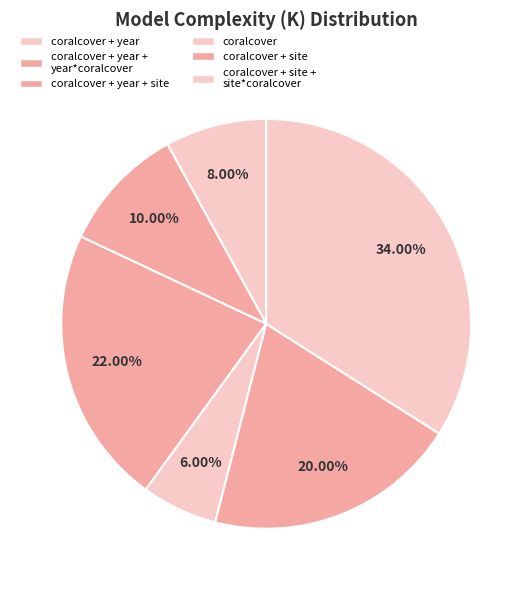

Rank the categories by value from lowest to highest.

coralcover, coralcover + year, coralcover + year + year*coralcover, coralcover + site, coralcover + year + site, coralcover + site + site*coralcover